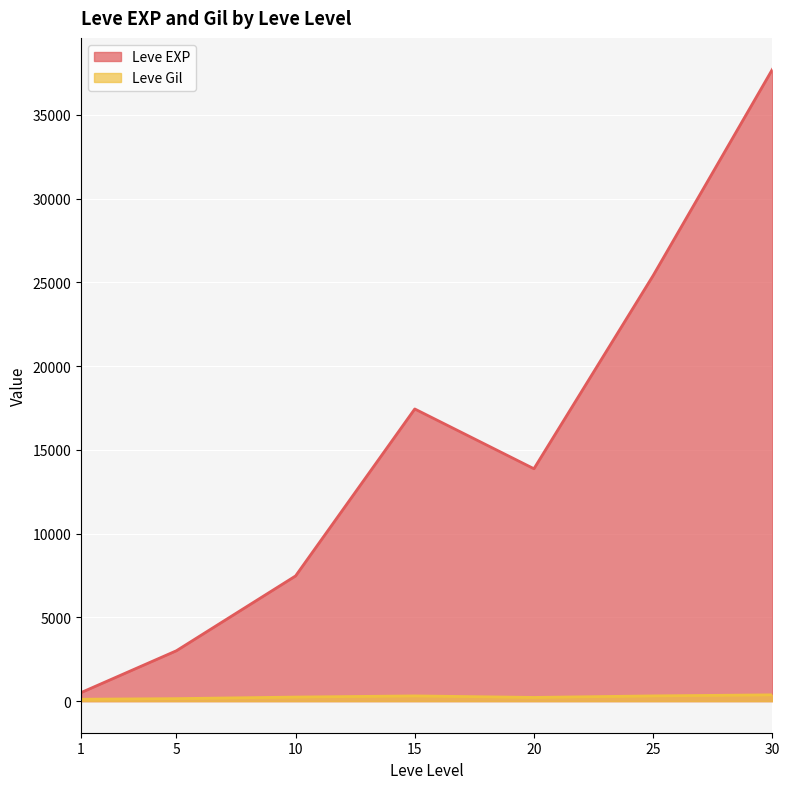

At which label does Leve EXP reach its minimum?

1